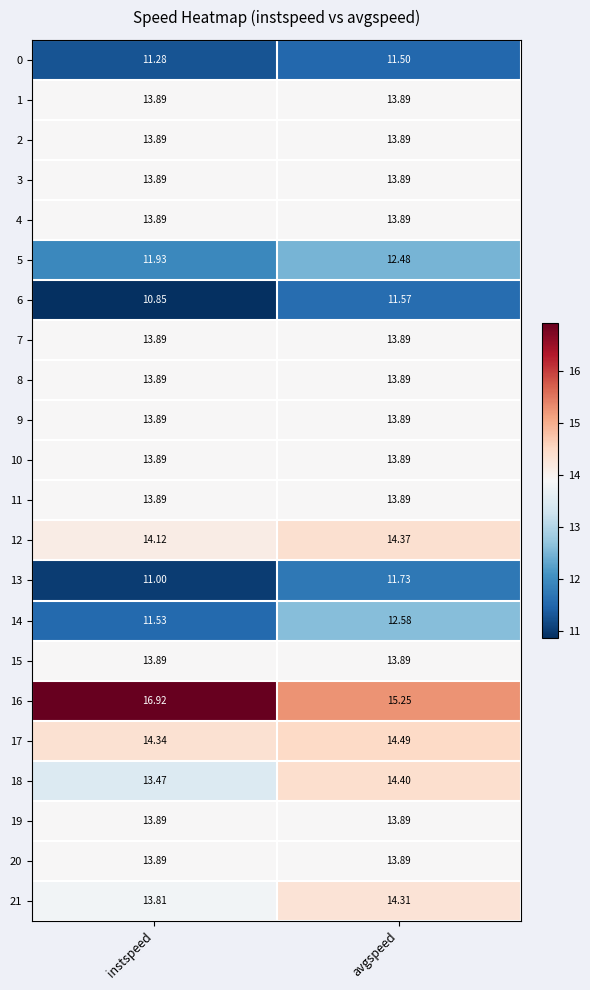

Which label corresponds to the largest value in the chart?

instspeed